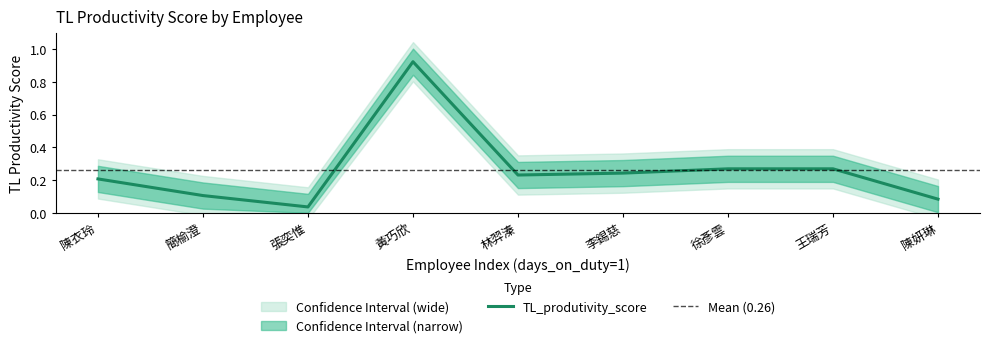

What position from the left is 陳妍琳?

9